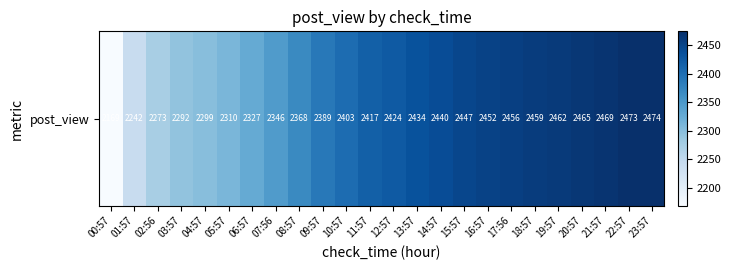

What is the smallest value displayed?

2169